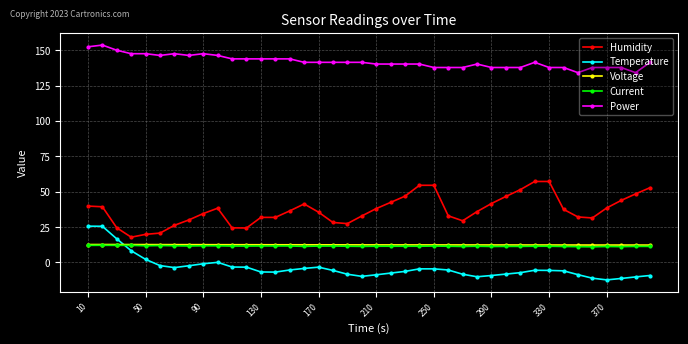

True or false: Current has more than 1 interior local peaks.

True